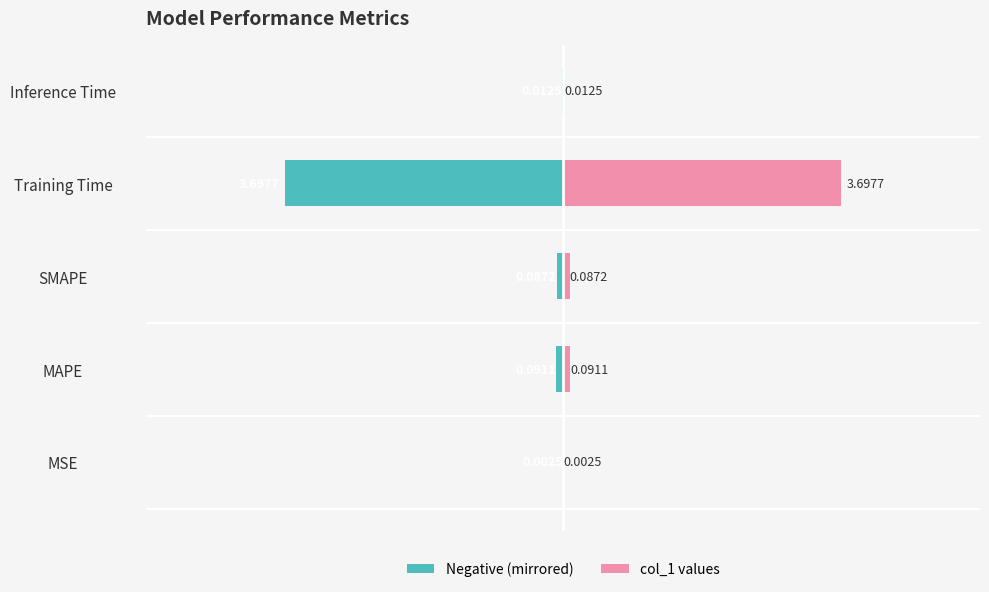

Reading right to left, list all the values displayed in this chart.

col_1 (left): -0.0	-3.7	-0.1	-0.1	-0.0
col_1 (right): 0.0	3.7	0.1	0.1	0.0